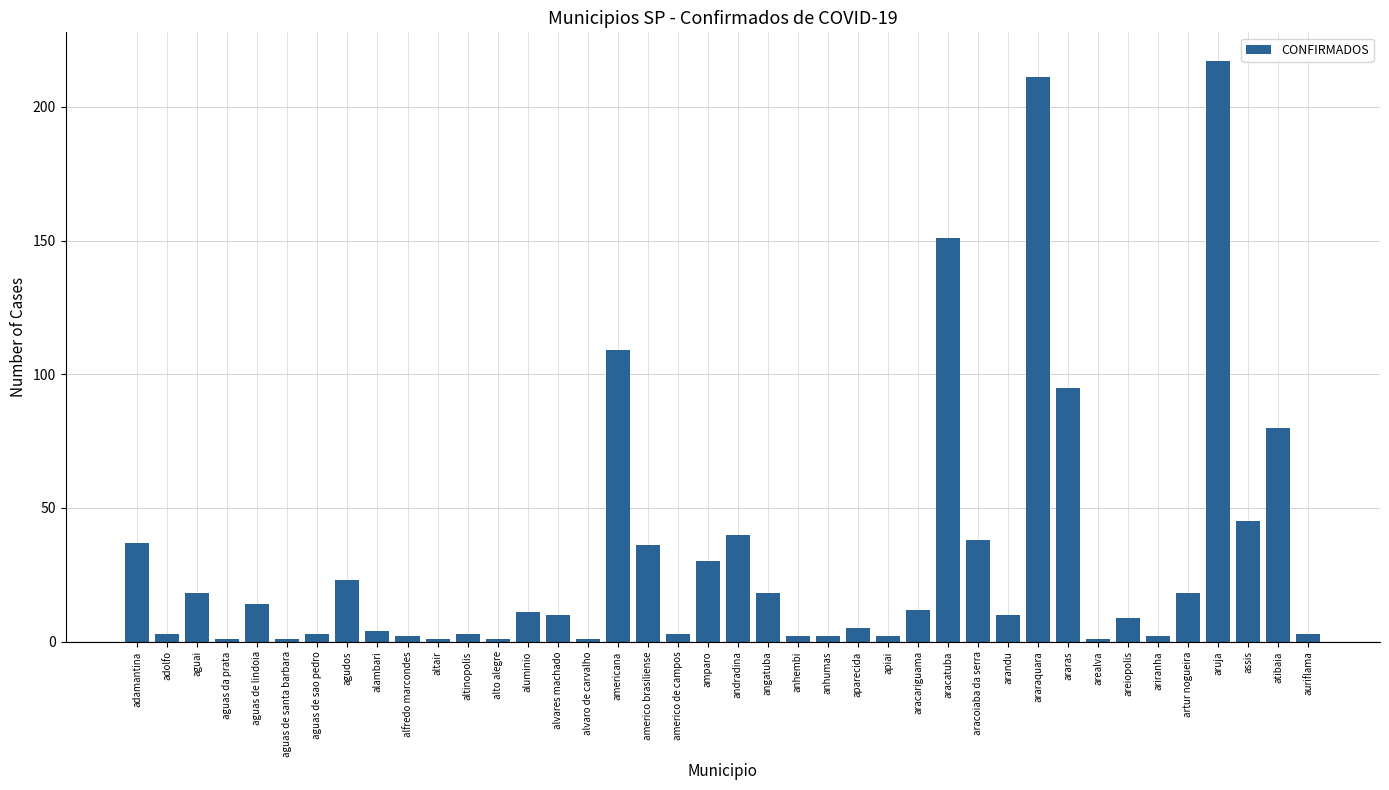

Reading right to left, transcribe all the data shown in this chart.

auriflama=3	atibaia=80	assis=45	aruja=217	artur nogueira=18	ariranha=2	areiopolis=9	arealva=1	araras=95	araraquara=211	arandu=10	aracoiaba da serra=38	aracatuba=151	aracariguama=12	apiai=2	aparecida=5	anhumas=2	anhembi=2	angatuba=18	andradina=40	amparo=30	americo de campos=3	americo brasiliense=36	americana=109	alvaro de carvalho=1	alvares machado=10	aluminio=11	alto alegre=1	altinopolis=3	altair=1	alfredo marcondes=2	alambari=4	agudos=23	aguas de sao pedro=3	aguas de santa barbara=1	aguas de lindoia=14	aguas da prata=1	aguai=18	adolfo=3	adamantina=37